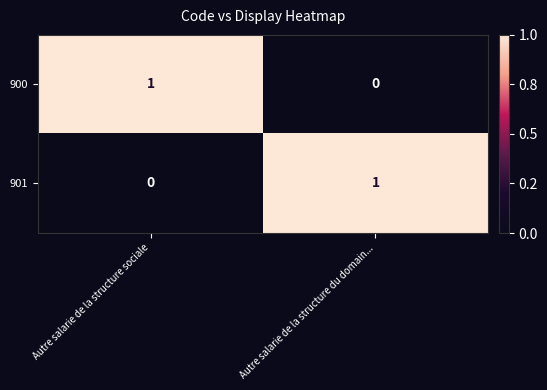

At which label does 901 reach its peak?

Autre salarie de la structure du domain...